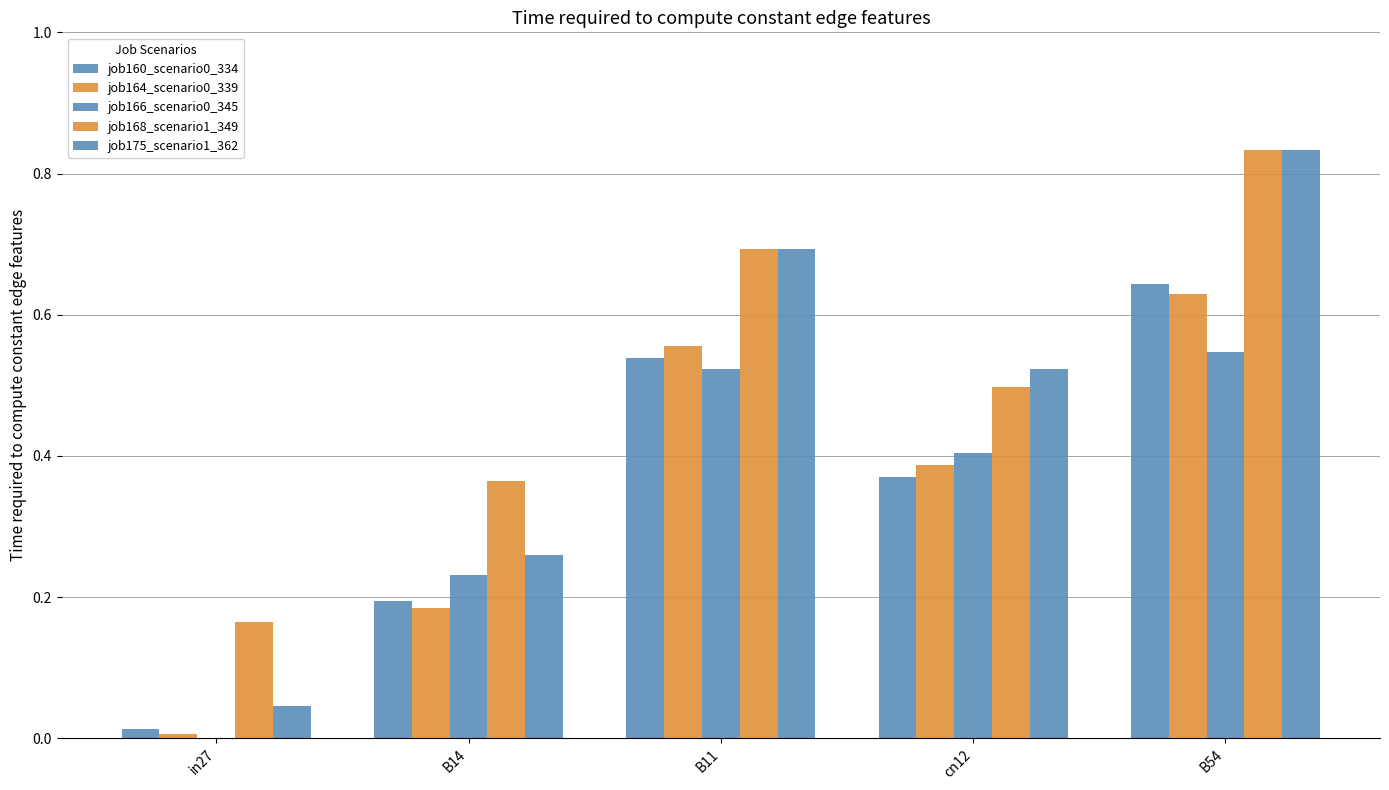

At which category does the chart reach its peak across all series?

B54